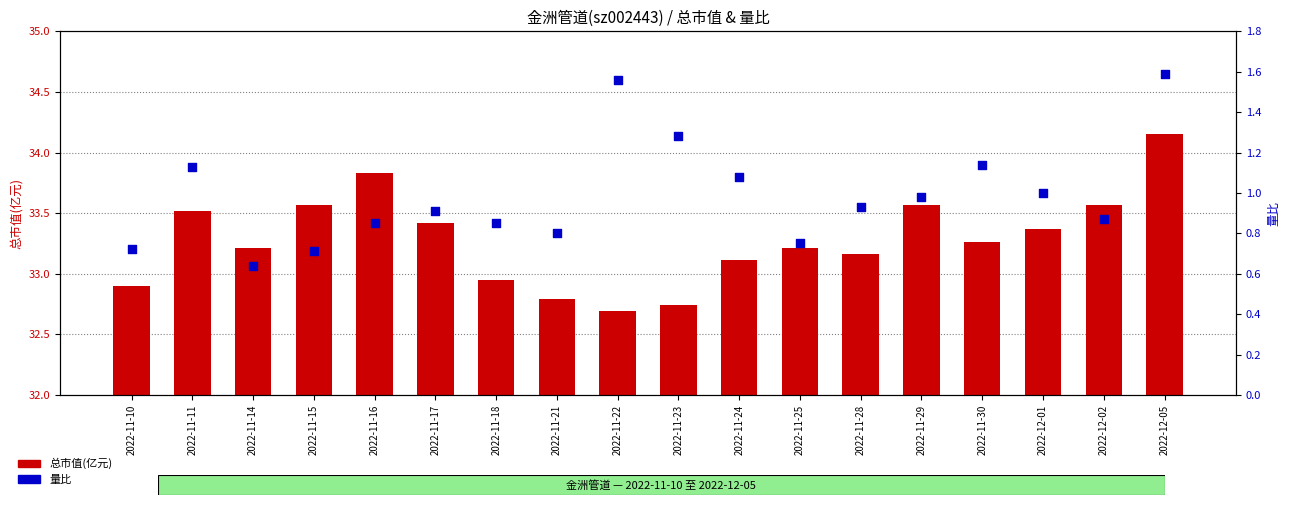

At how many categories does at least one series exceed 19?

18